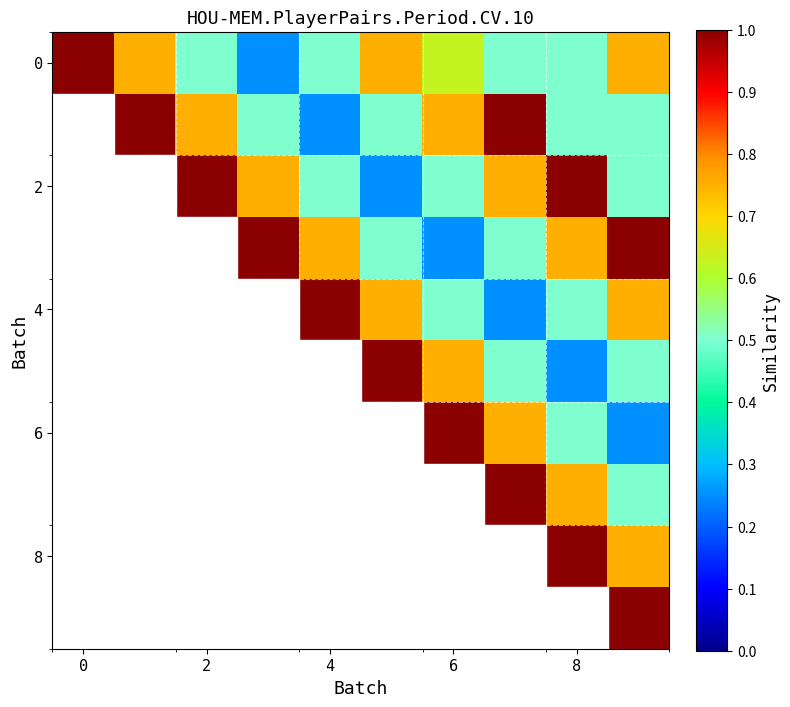

What is the spread (max minus min) of values at 7?

0.8